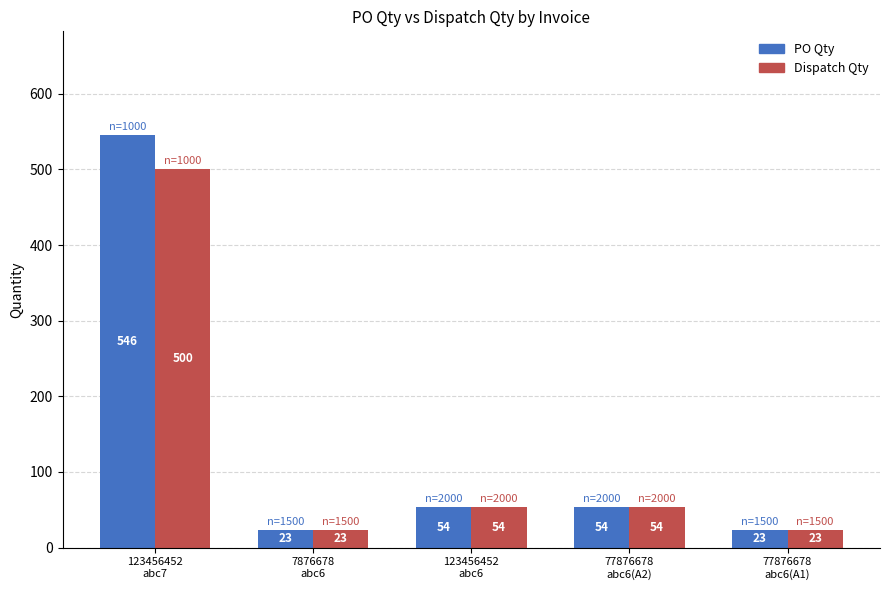

True or false: Dispatch Qty has a value of 326 at 123456452
abc7.

False